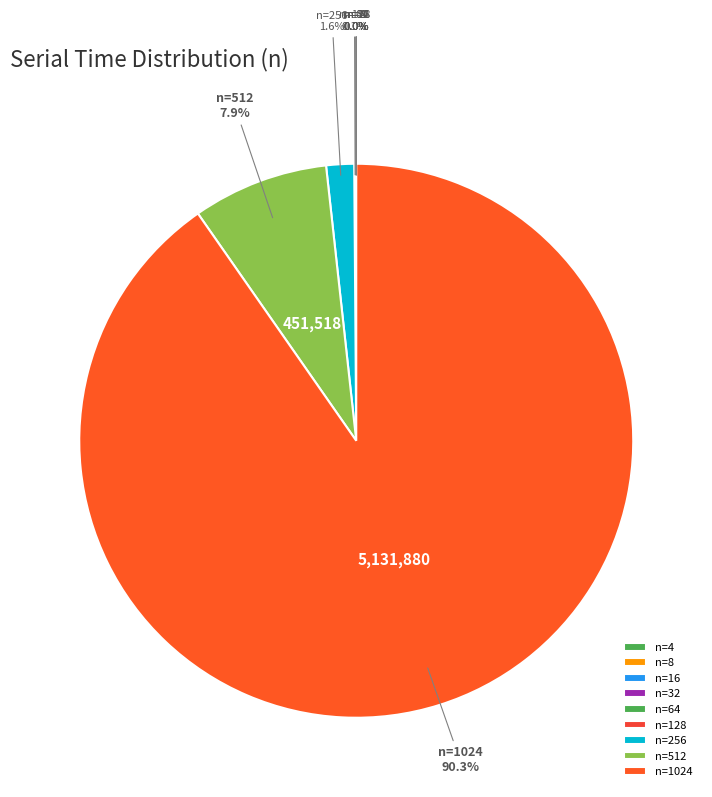

Does n=1024 account for over 50% of the chart?

Yes